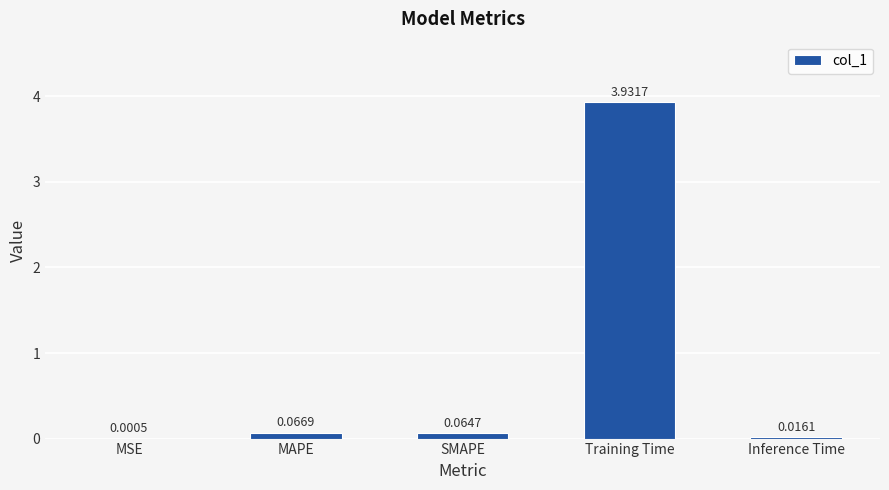

Which category has the highest value across all series?

Training Time